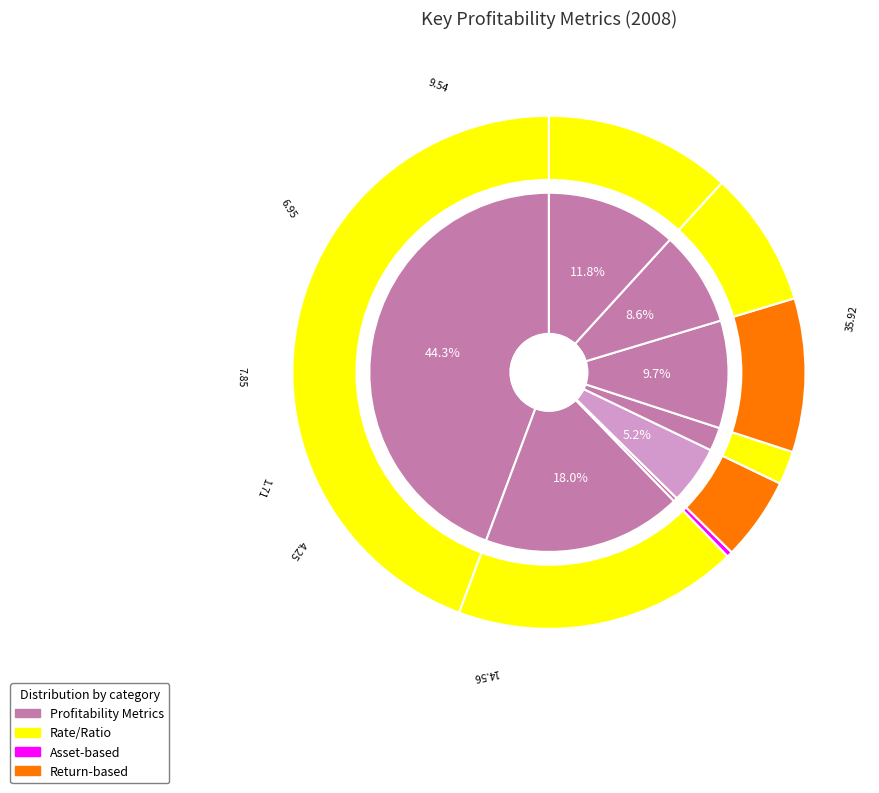

Is it true that Tax Rate % is 44% of the pie?

True